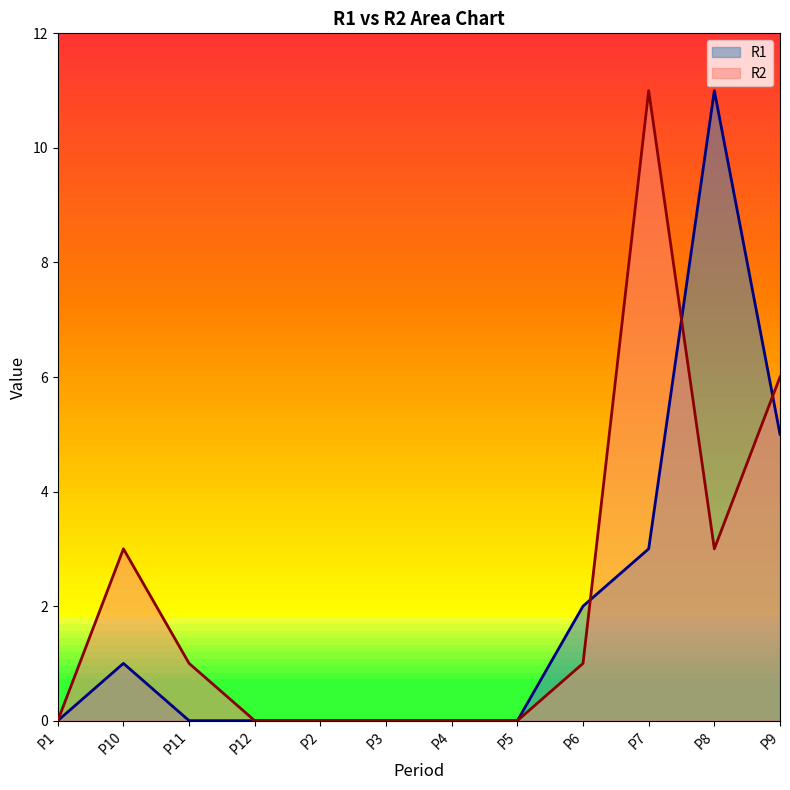

What is the value of the R2 point at the 10th from the left?

11